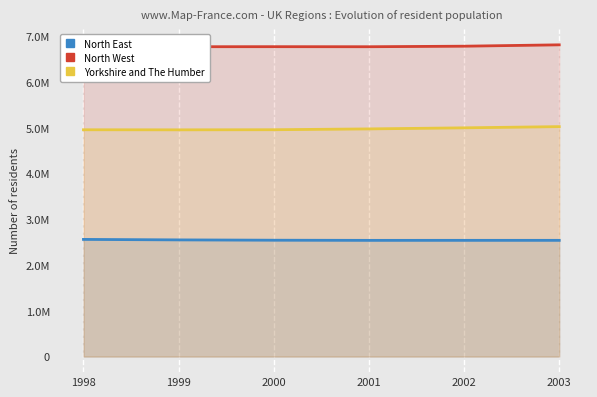

What is the total value across all series at 2002?

14325590